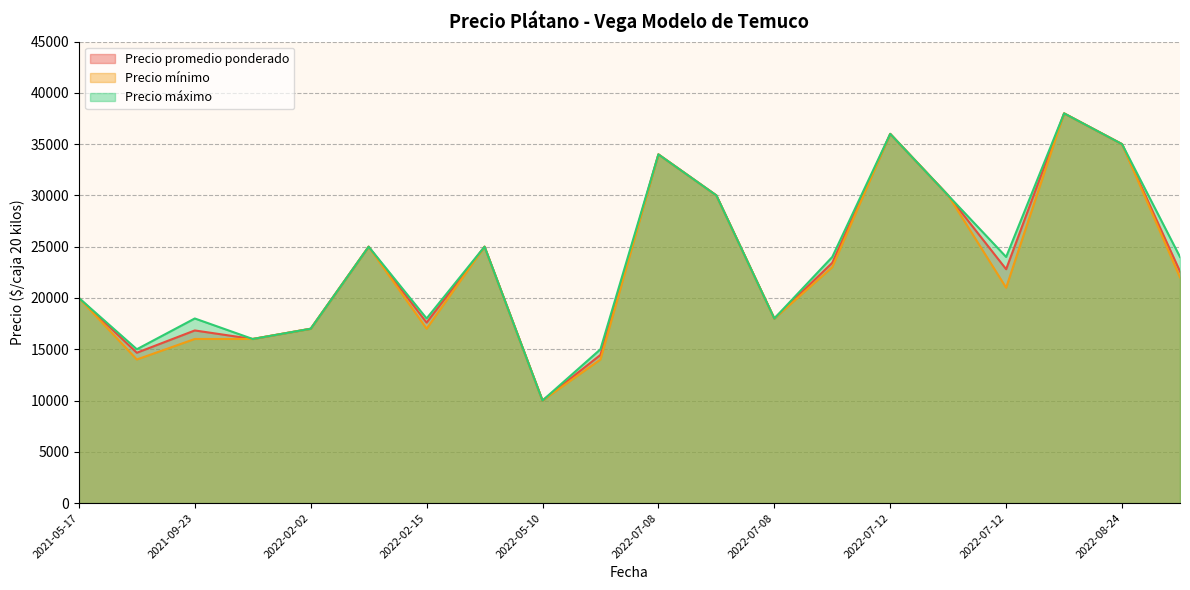

Read the Precio máximo value at 2022-02-15.

18000